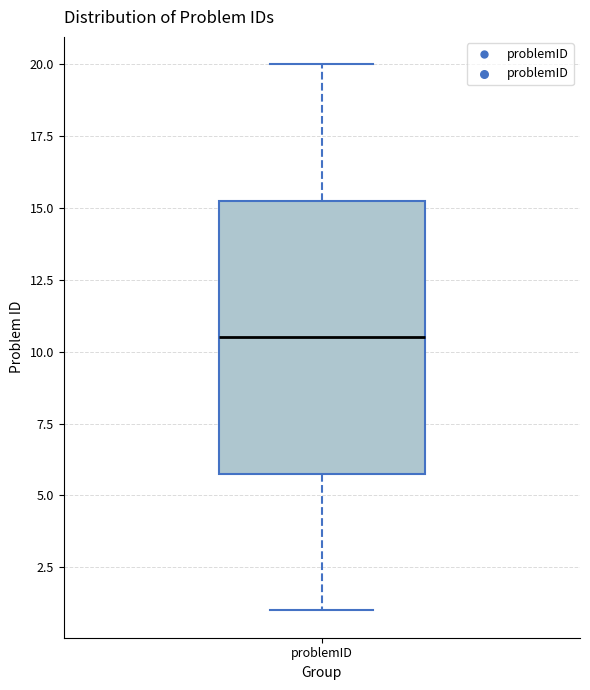

Transcribe this box plot: give where the median line is, the range the box spans, and where the two whiskers end, as read against the y-axis. The values are not printed on the chart, so give them approximately, as read against the axis.

median 10.5, box 6.0 to 15.5, whiskers 1.0 to 20.0